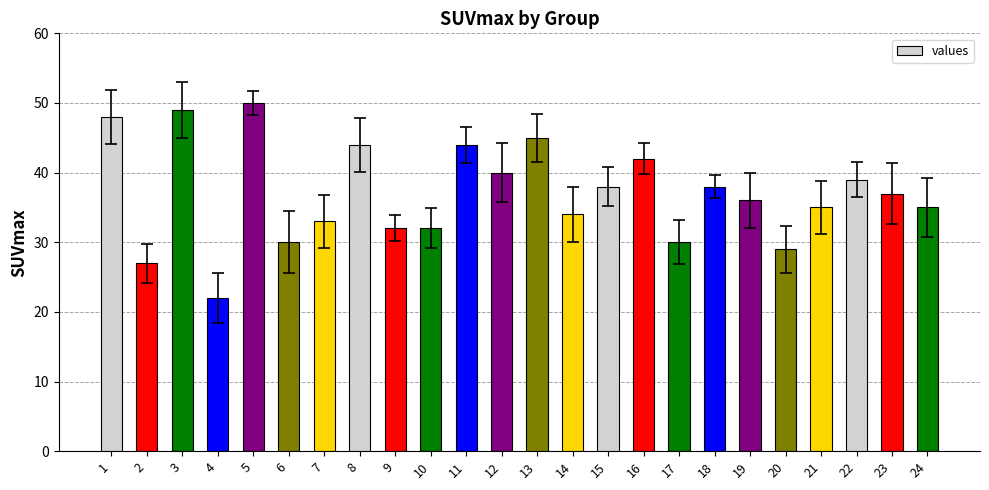

What is the difference between the values at 6 and 23?

7